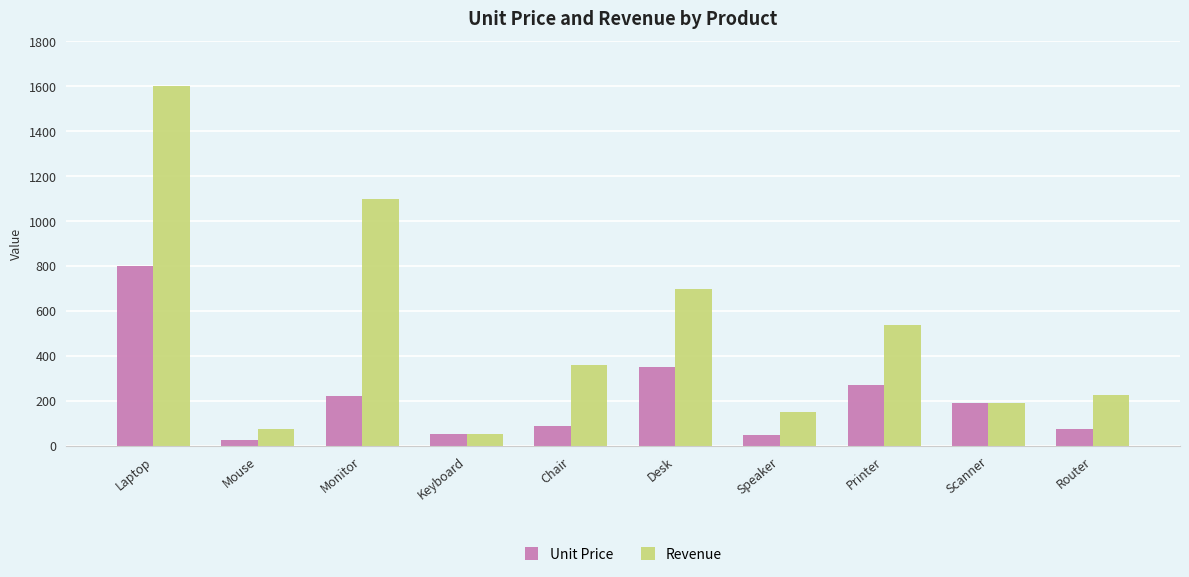

True or false: Unit Price has a value of 58 at Scanner.

False